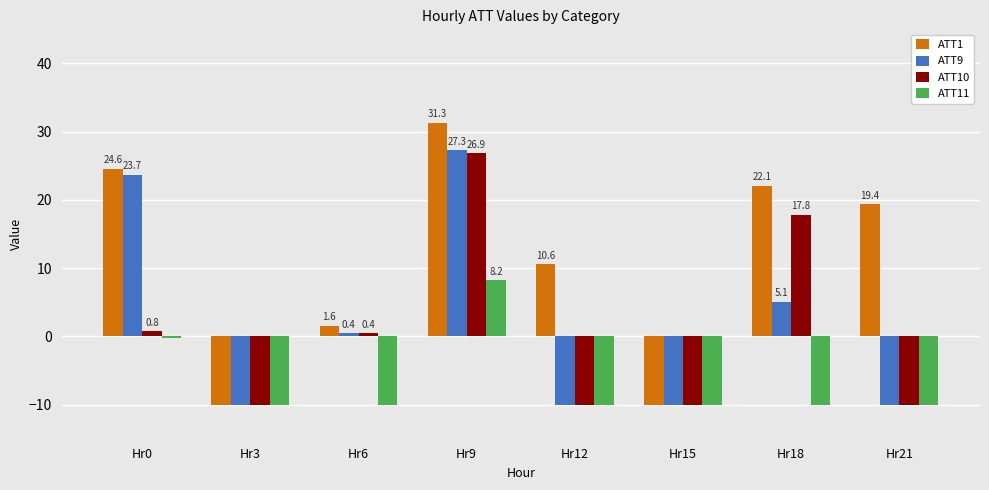

What is the average value of the ATT10 series?

0.7